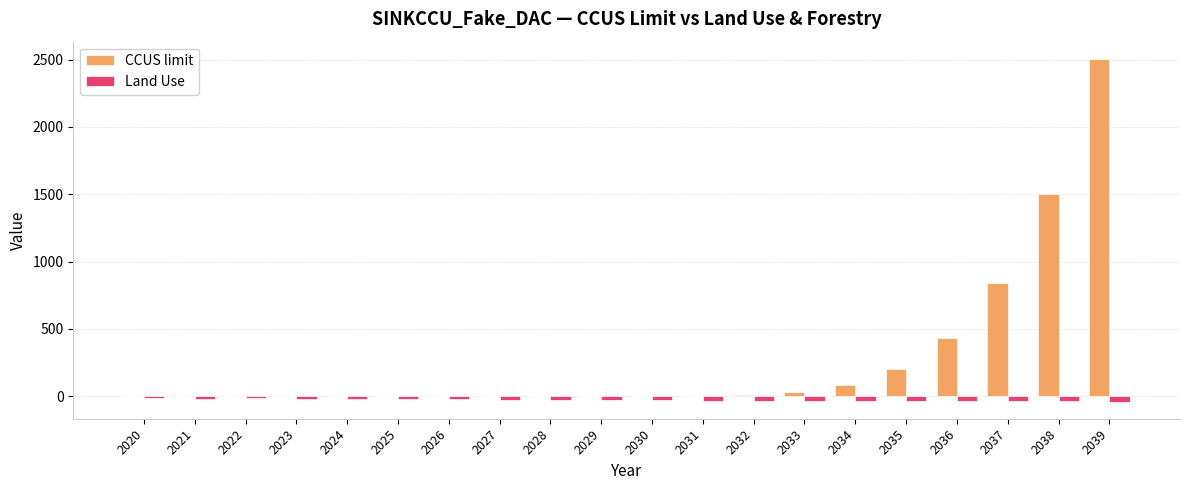

What are all the series names shown in the legend?

CCUS limit, Land Use